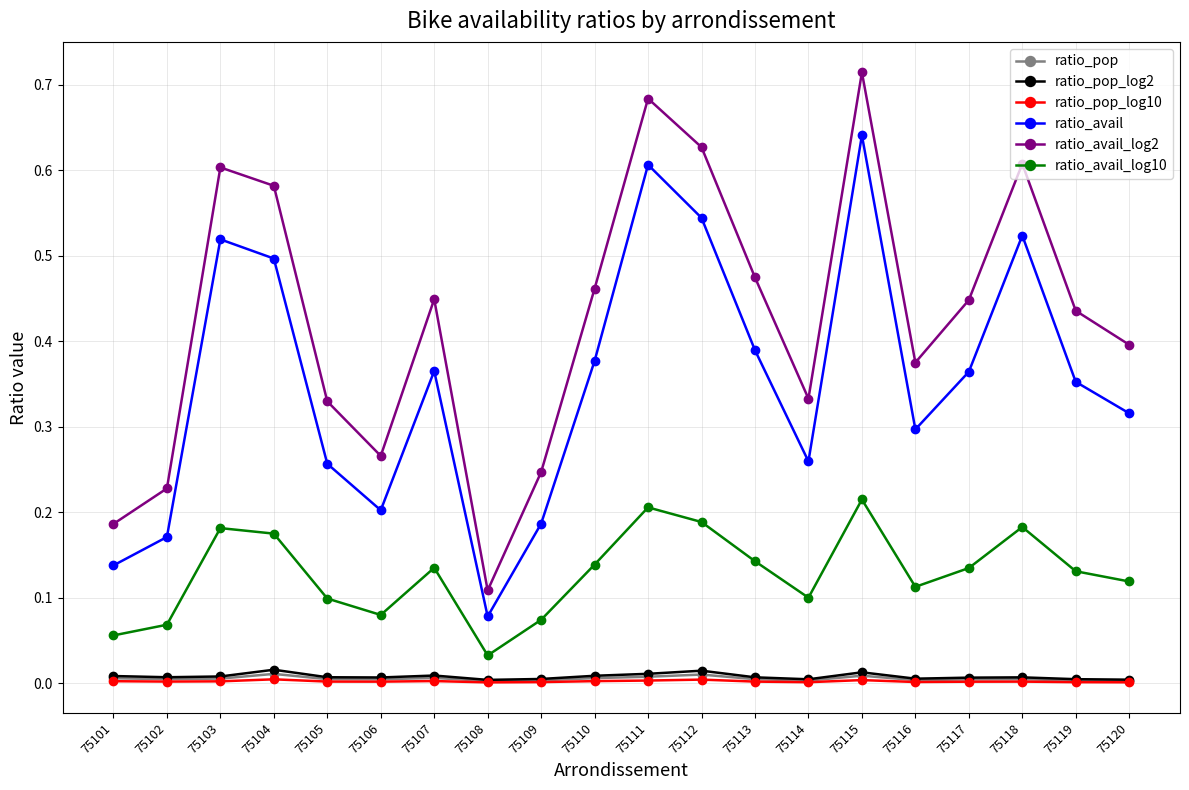

At which category does the chart reach its peak across all series?

75115